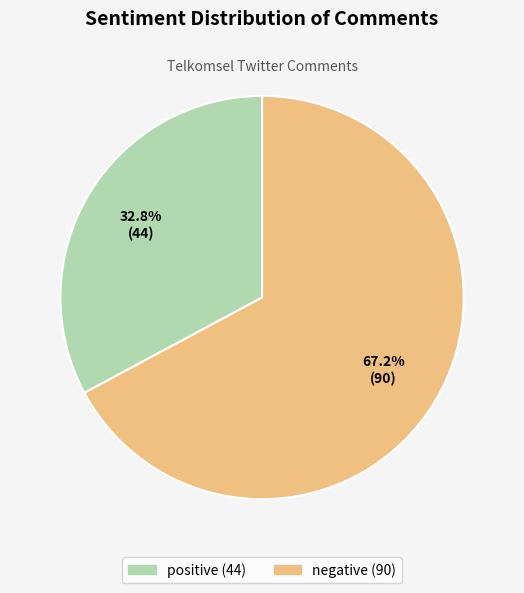

Which category has the smallest portion of the pie?

positive